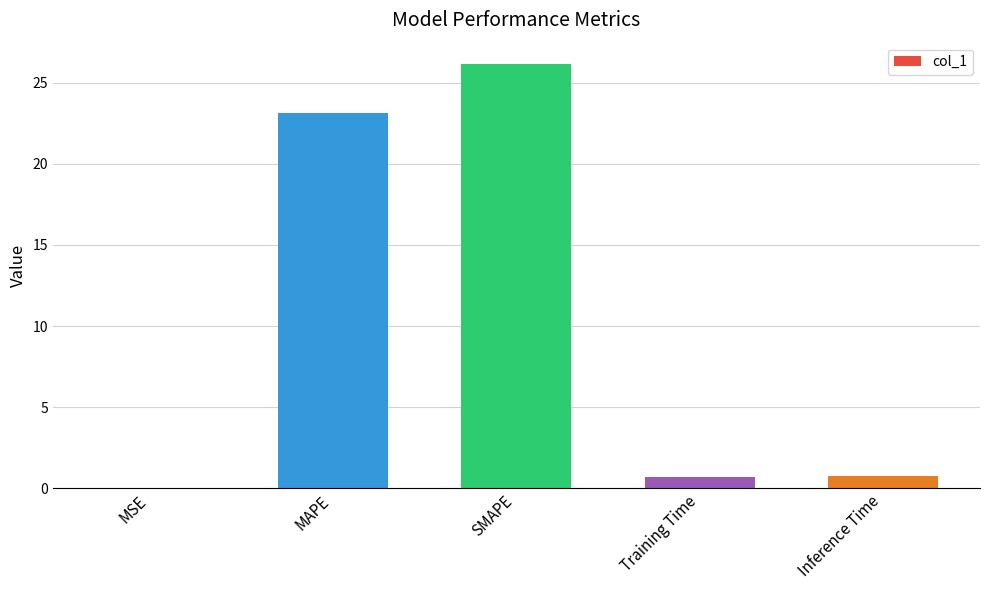

What is the sum of the values at MAPE and Training Time?

23.8